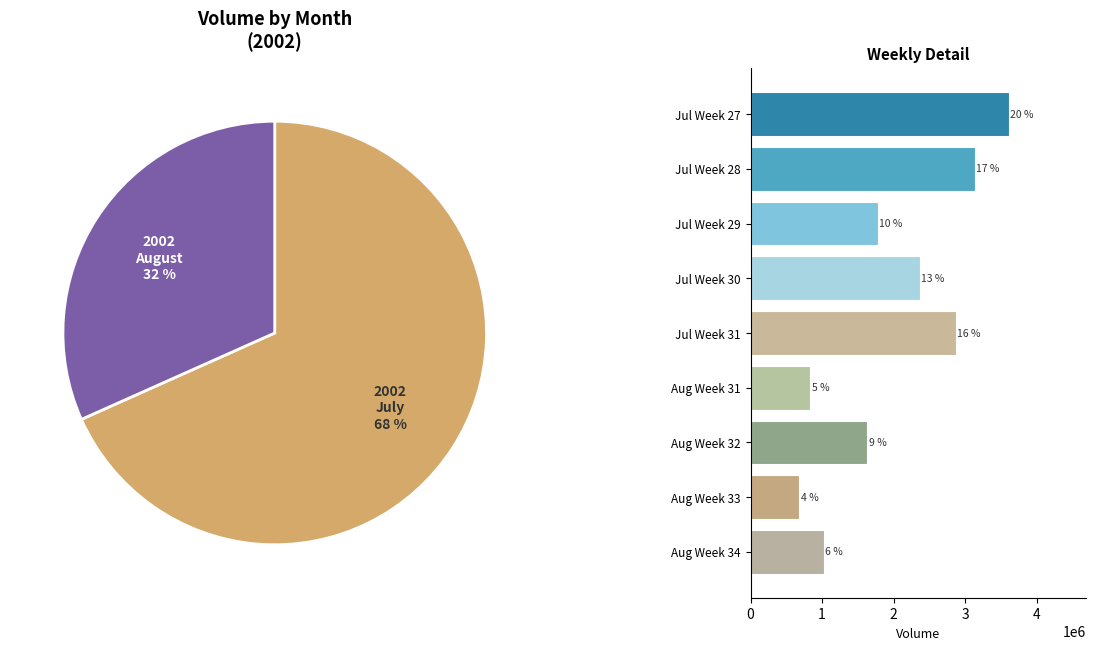

Does 2002-07-15 represent more than half of the total?

No